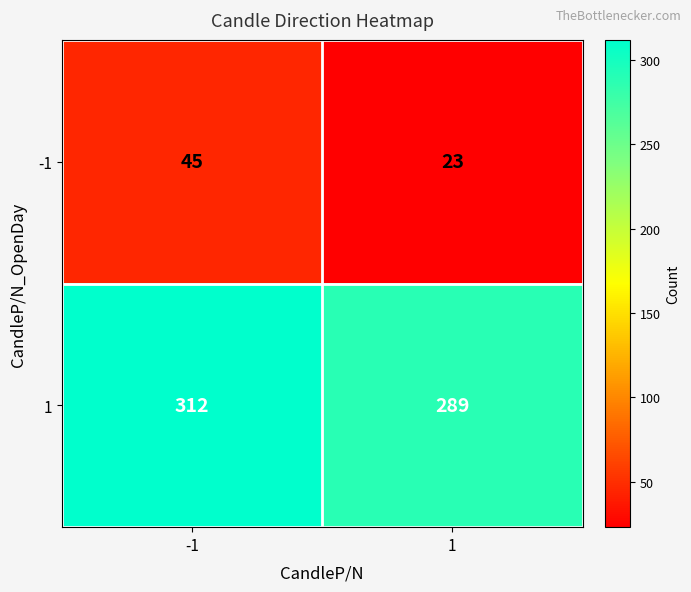

Which series has the largest total across all categories?

1